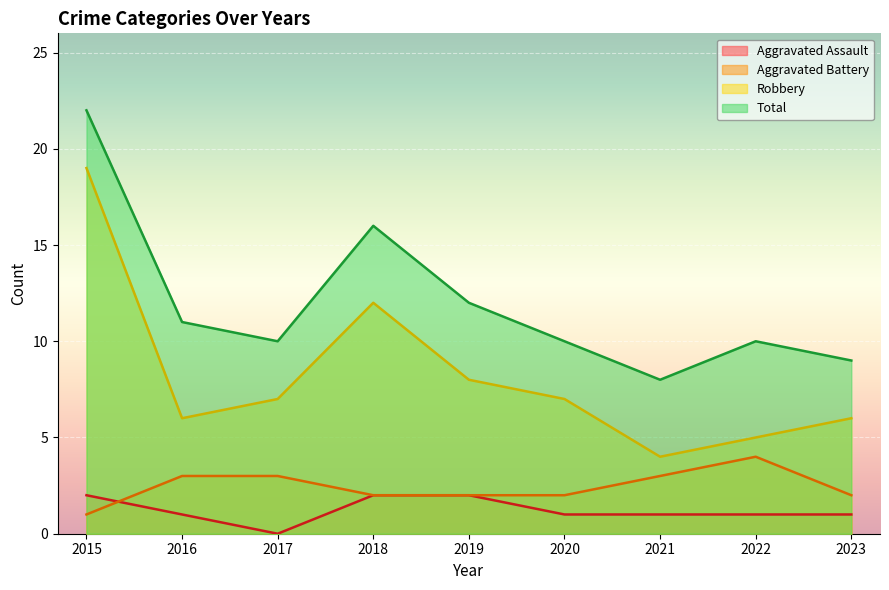

Is the value of Aggravated Assault at 2022 greater than the value of Robbery at 2015?

No